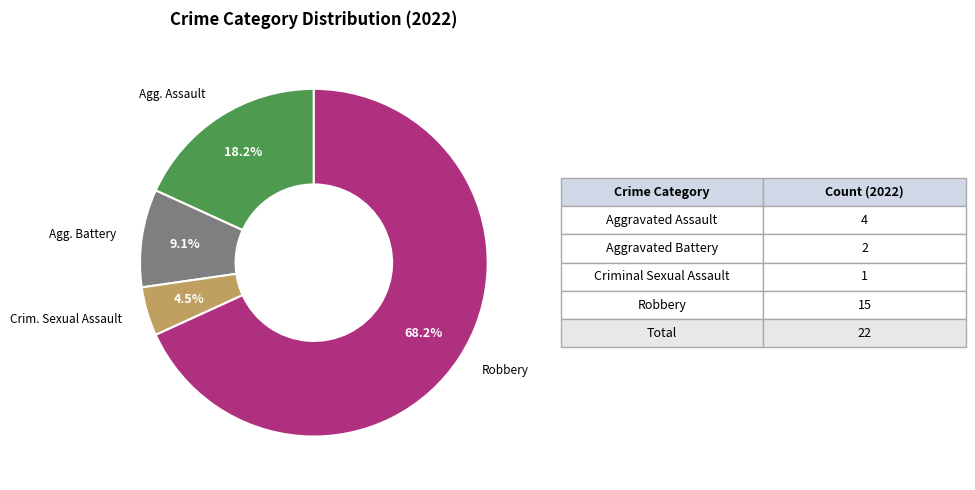

Is there a majority slice in this chart?

Yes